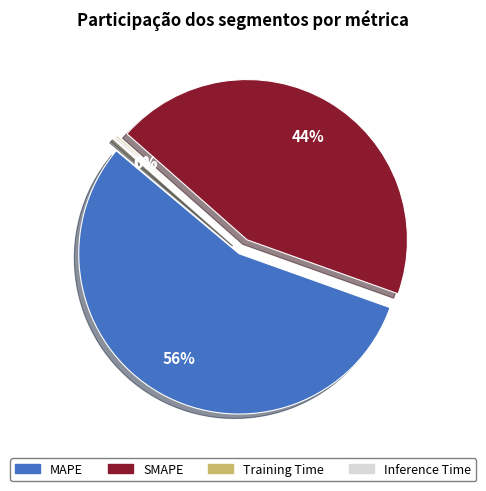

Which category accounts for the majority?

MAPE